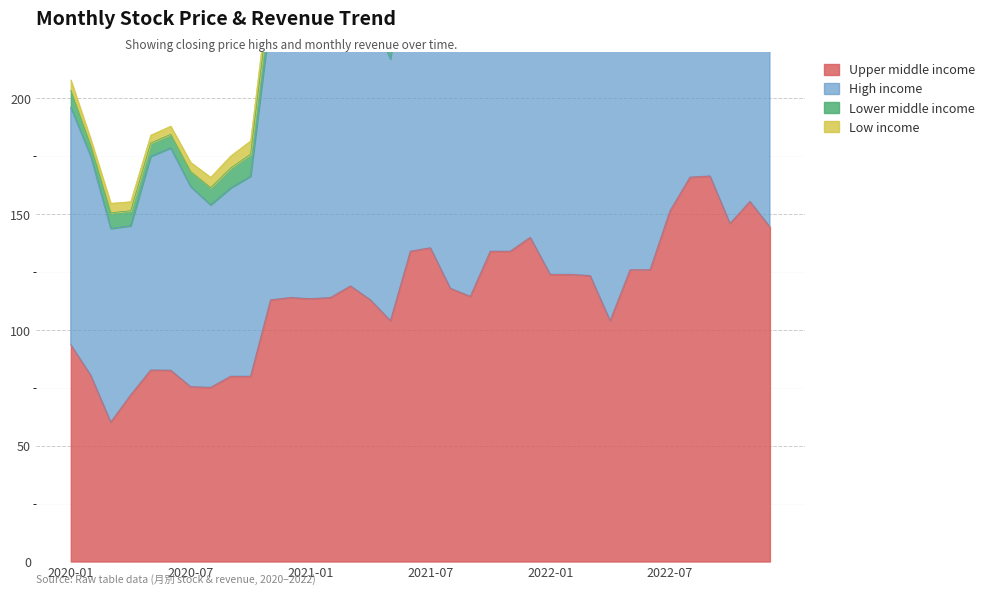

Read the High income value at 2020-06.

178.6